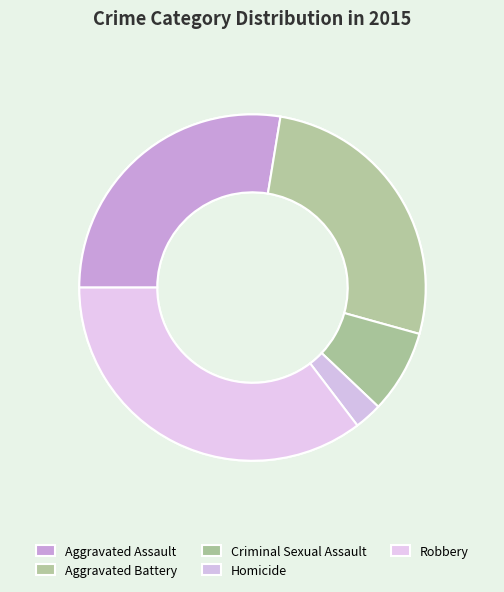

To the nearest percent, what is the difference between the largest and smallest slice percentages?

33%